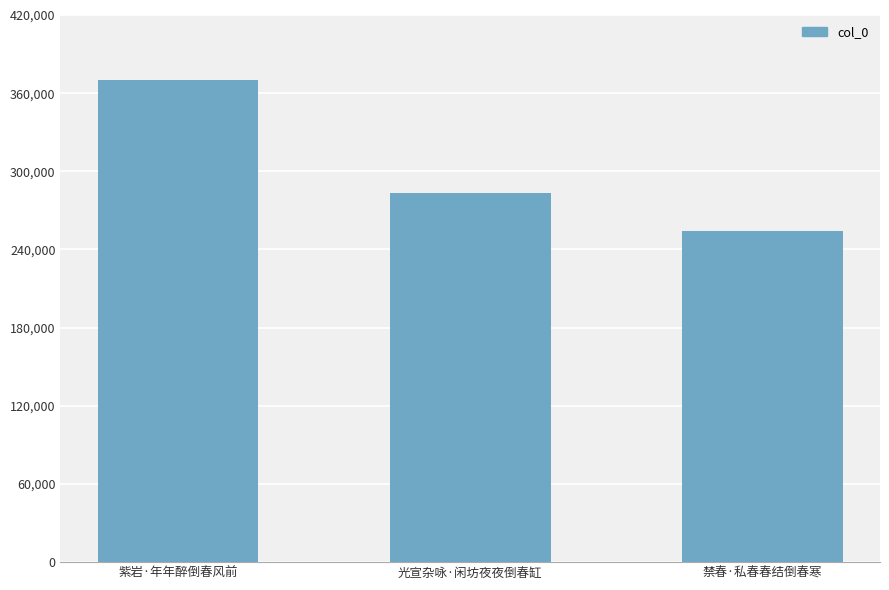

What is the difference between the maximum and minimum values?

116104